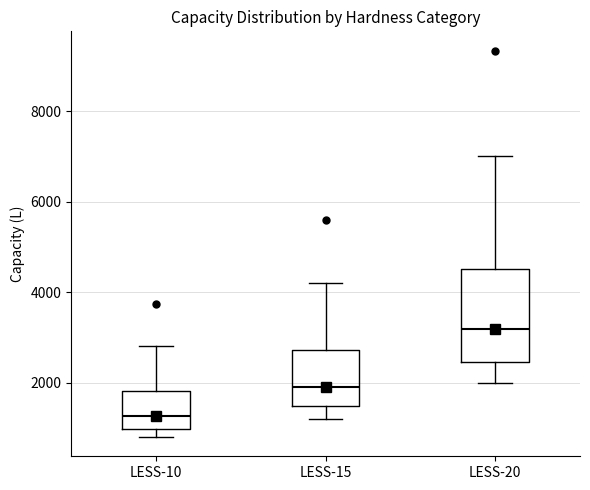

Comparing the boxes themselves (not the whiskers), which one is the tallest?

LESS-20